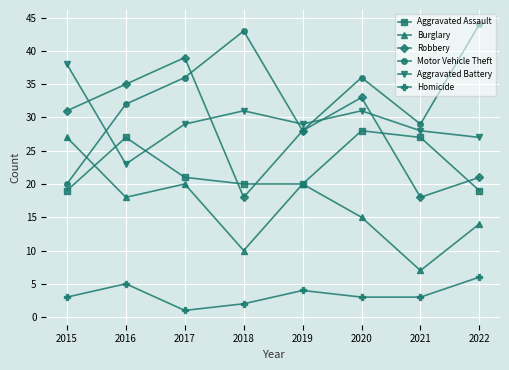

What is the difference between the maximum and minimum values in the Aggravated Battery series?

15